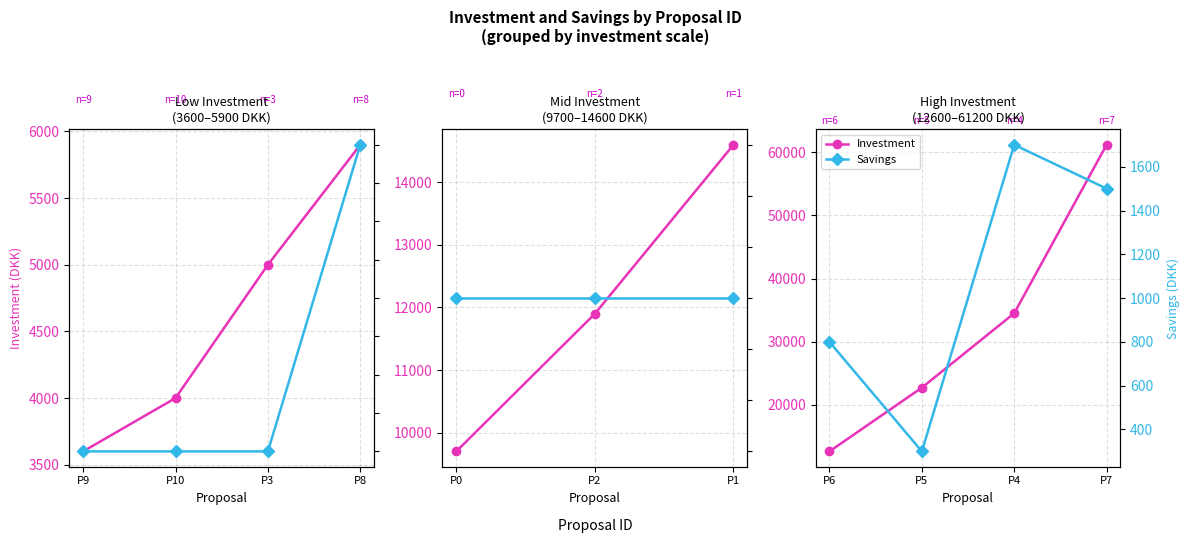

True or false: Investment and Savings intersect in this chart.

False